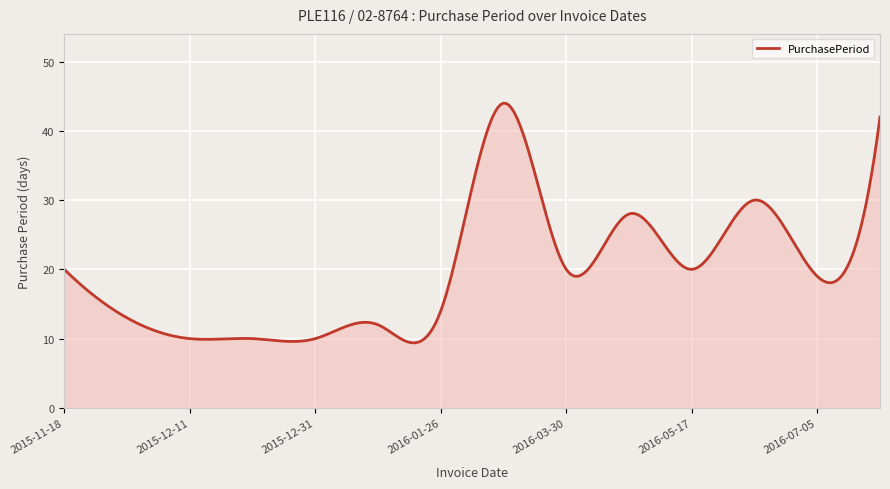

What is the maximum value shown in the chart?

44.0